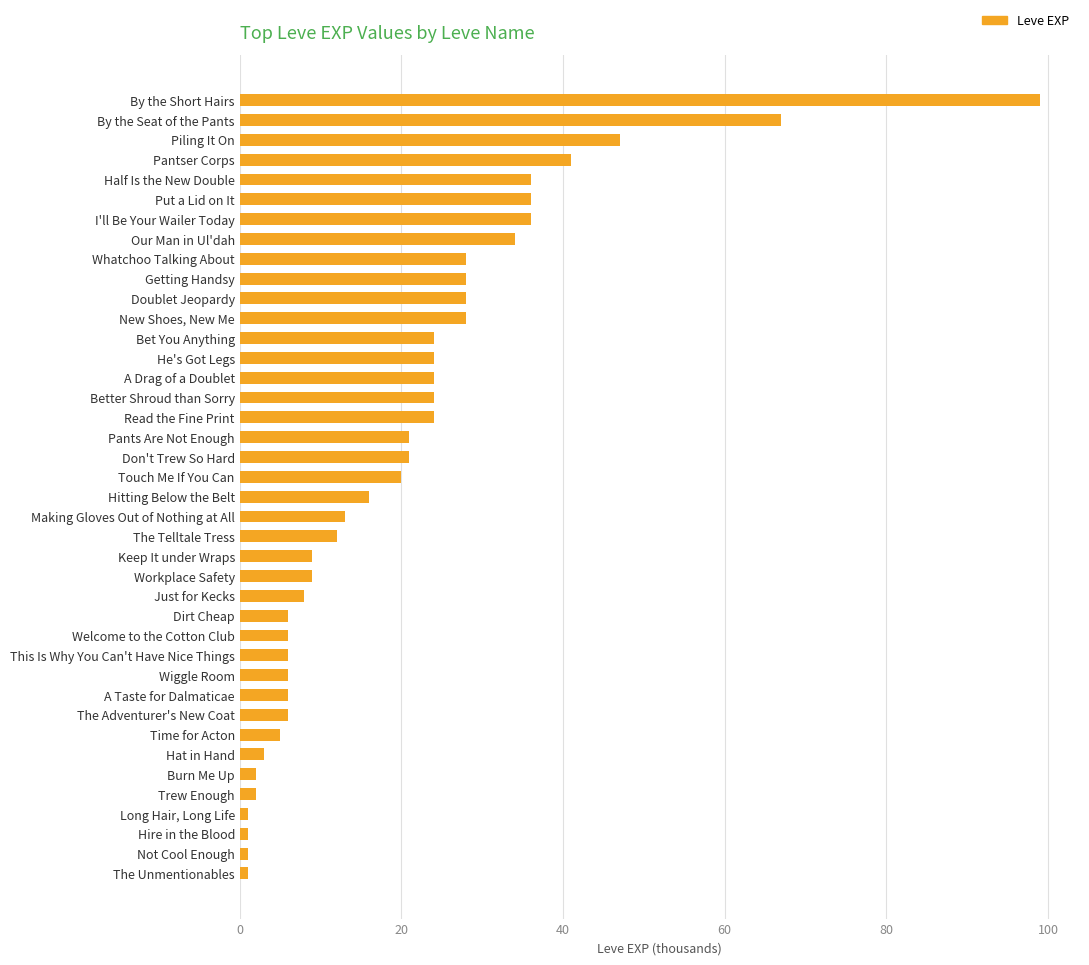

Are the bars grouped side by side (vs. stacked)?

No